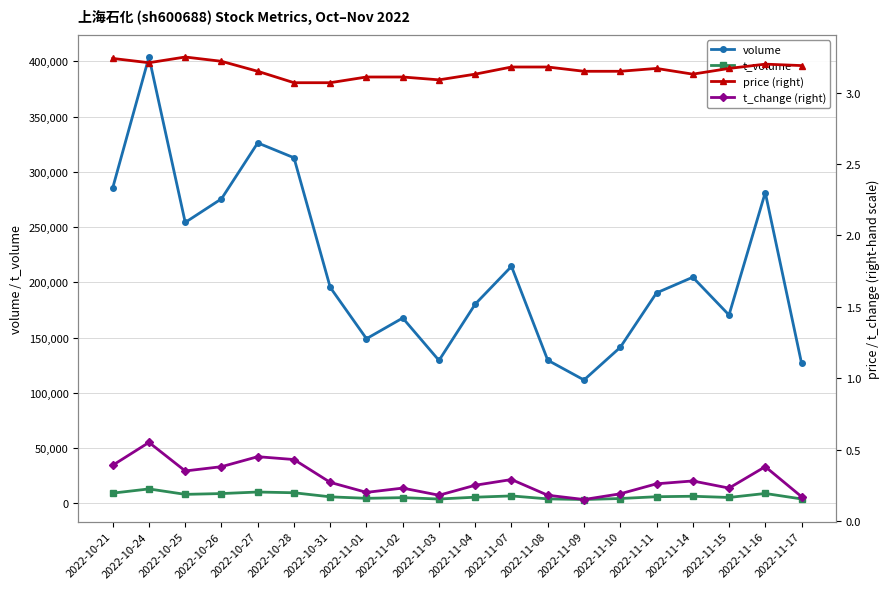

The volume series shows 116760.7 at 2022-11-15. True or false?

False